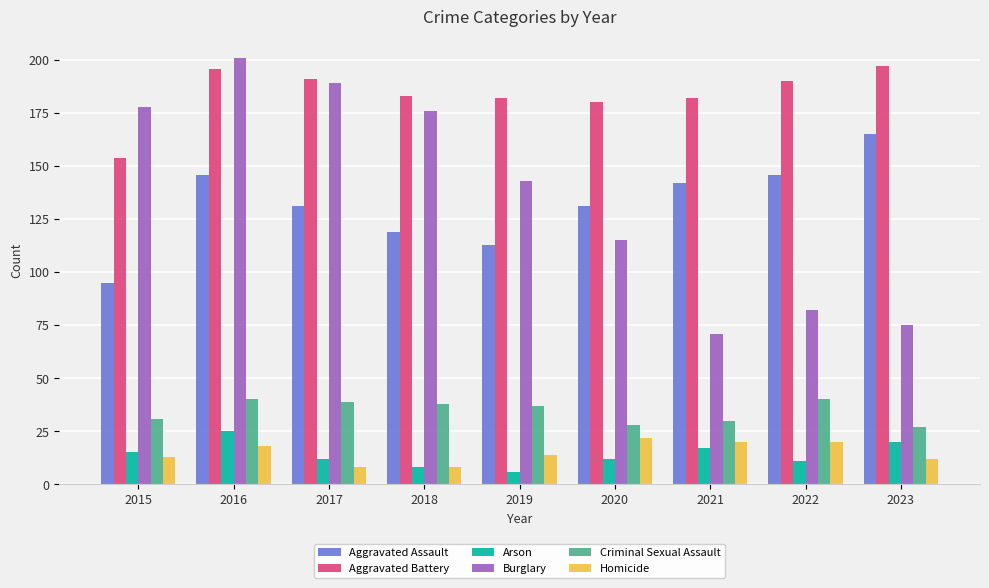

Reading left to right, extract all data points from this chart.

Aggravated Assault: 95	146	131	119	113	131	142	146	165
Aggravated Battery: 154	196	191	183	182	180	182	190	197
Arson: 15	25	12	8	6	12	17	11	20
Burglary: 178	201	189	176	143	115	71	82	75
Criminal Sexual Assault: 31	40	39	38	37	28	30	40	27
Homicide: 13	18	8	8	14	22	20	20	12